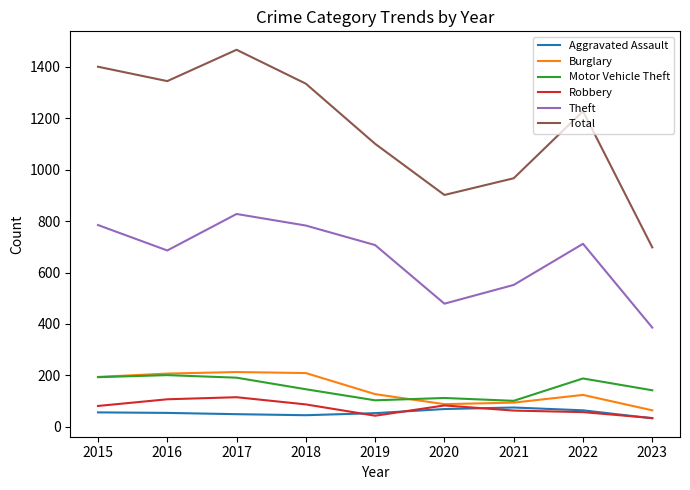

What is the average value of the Total series?

1160